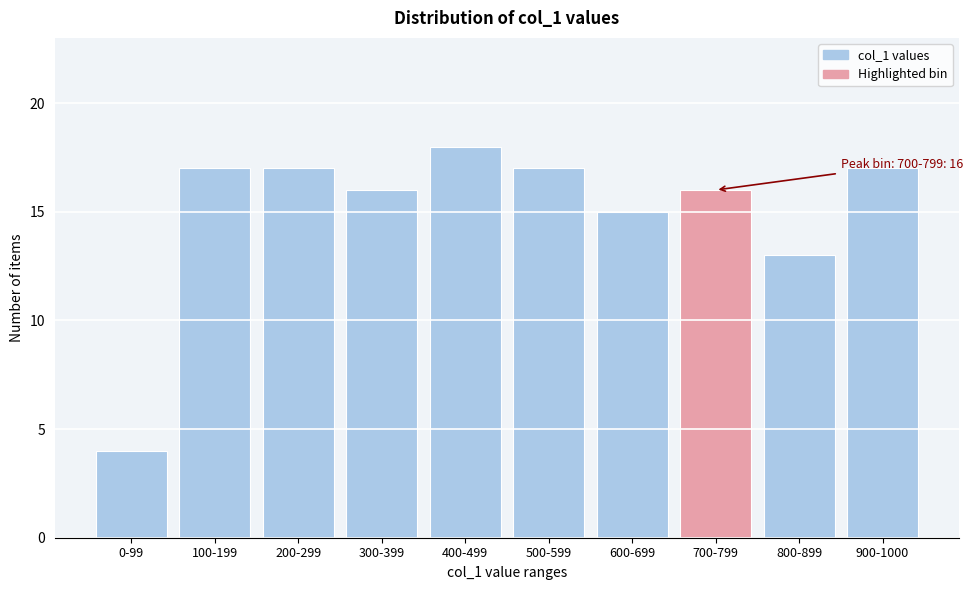

Reading left to right, extract all data points from this chart.

4	17	17	16	18	17	15	16	13	17